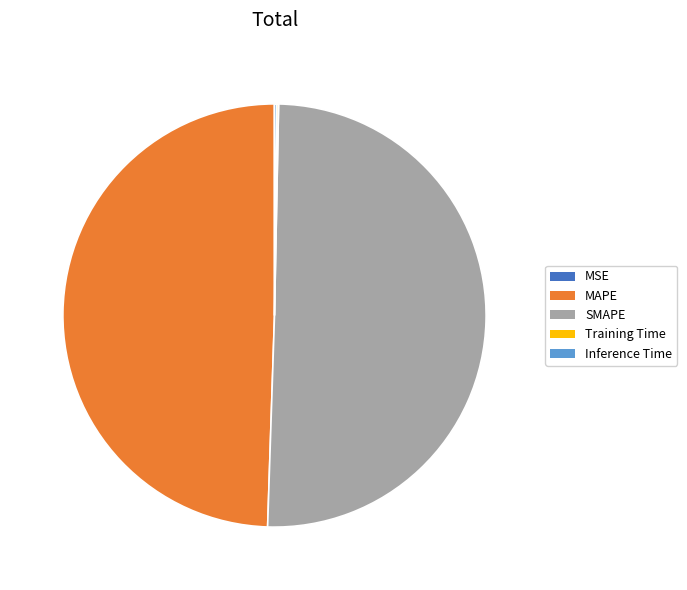

Which category has the biggest portion of the pie?

SMAPE